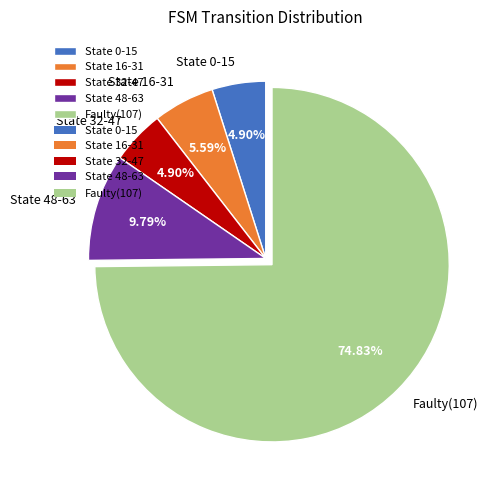

How many slices are in this pie chart?

5